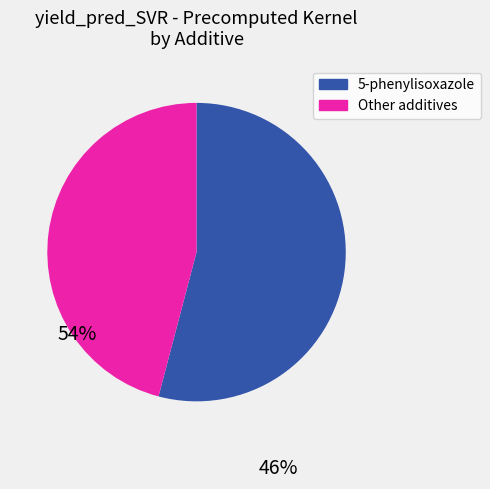

Which slice is the smallest?

Other additives